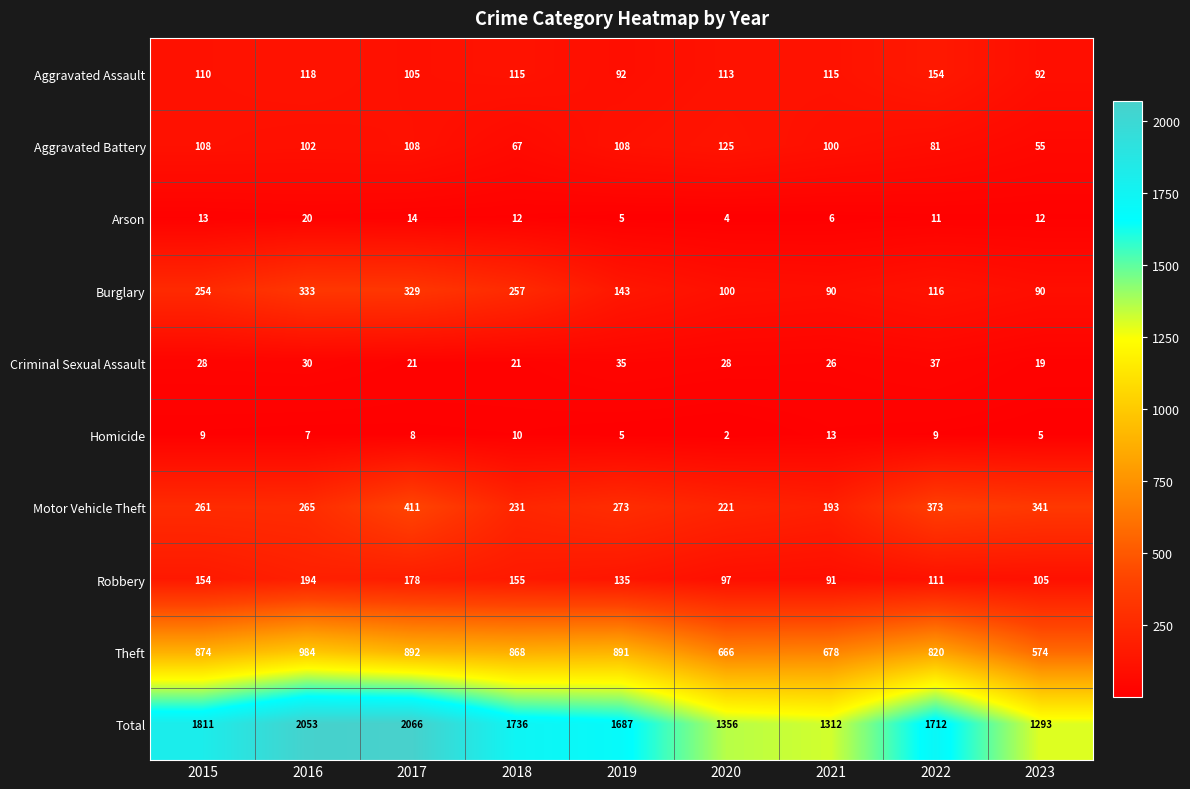

What is the difference between the maximum and second lowest values in the Motor Vehicle Theft series?

190